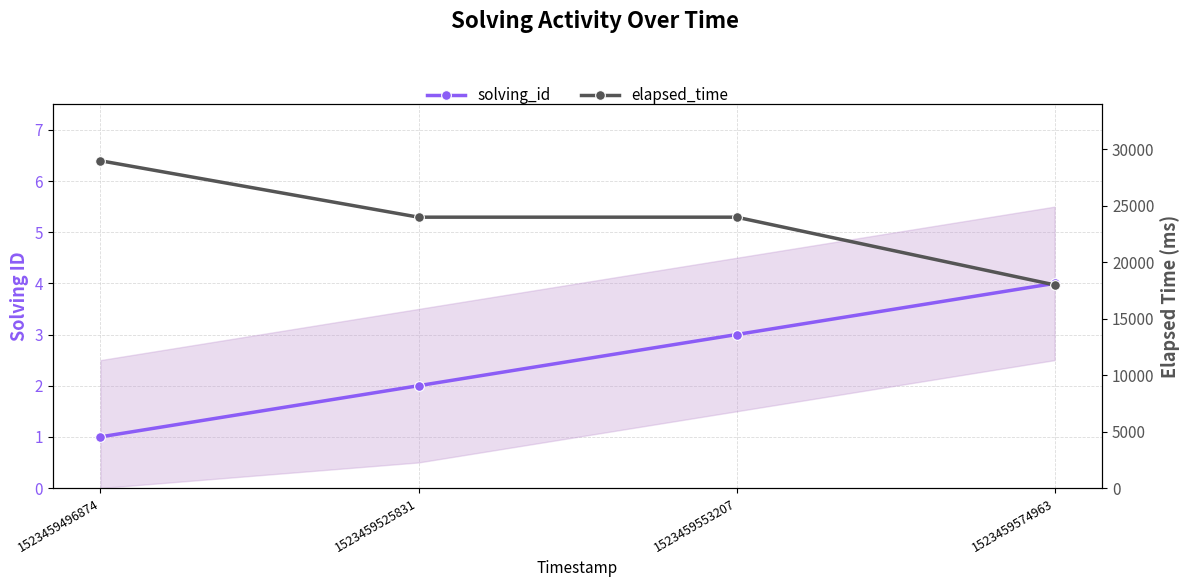

Is the value of solving_id at 1523459553207 greater than the value of elapsed_time at 1523459553207?

No